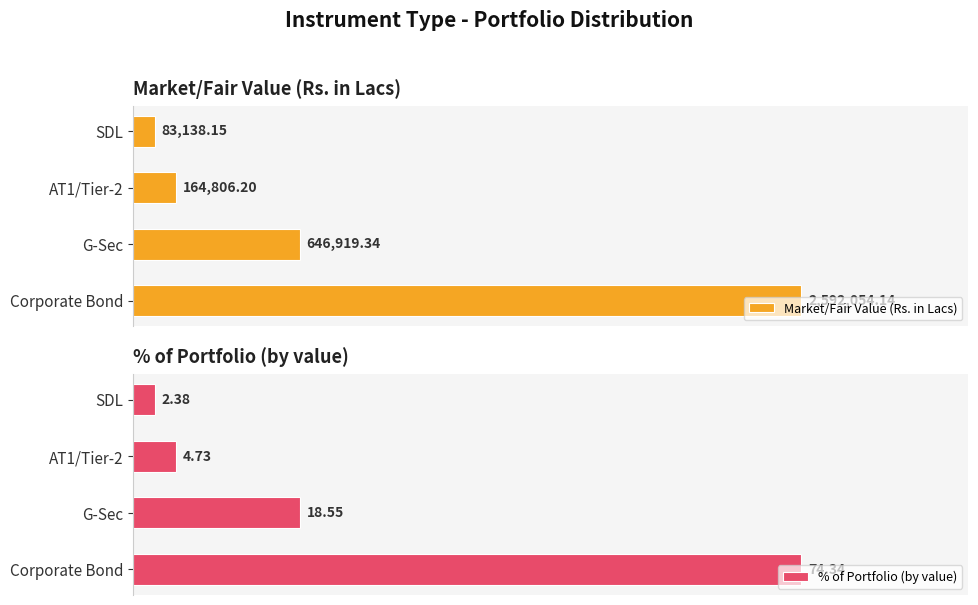

List the labels in order of % of Portfolio (by value) value, largest first.

Corporate Bond, G-Sec, AT1/Tier-2, SDL